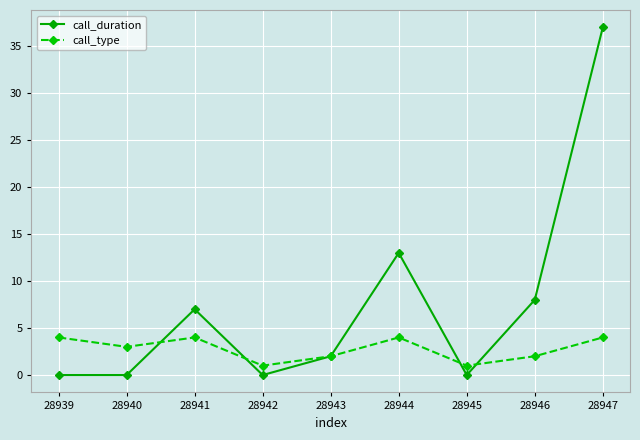

What value does the call_type series have at 28942?

1